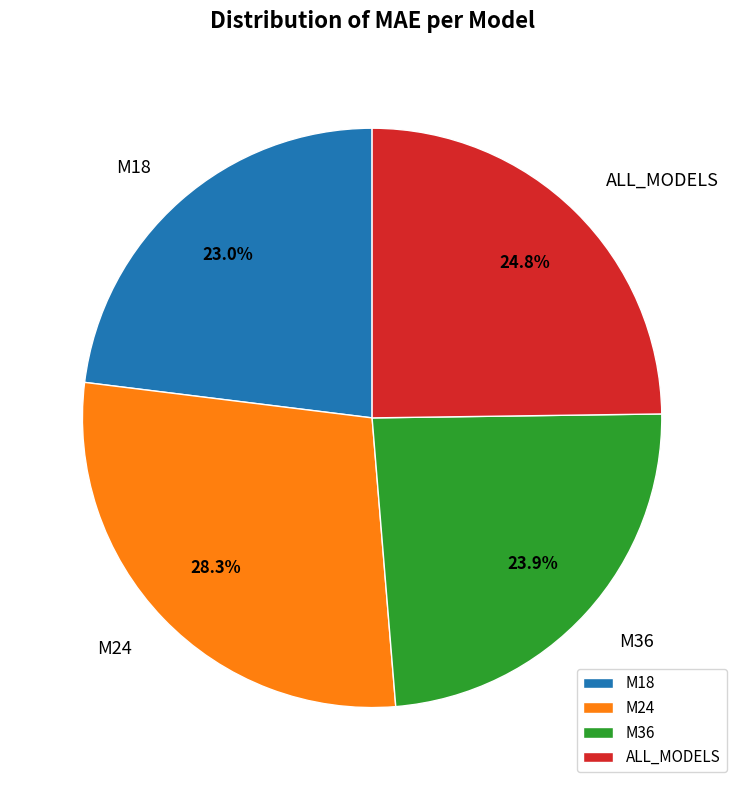

How many segments does this pie chart have?

4